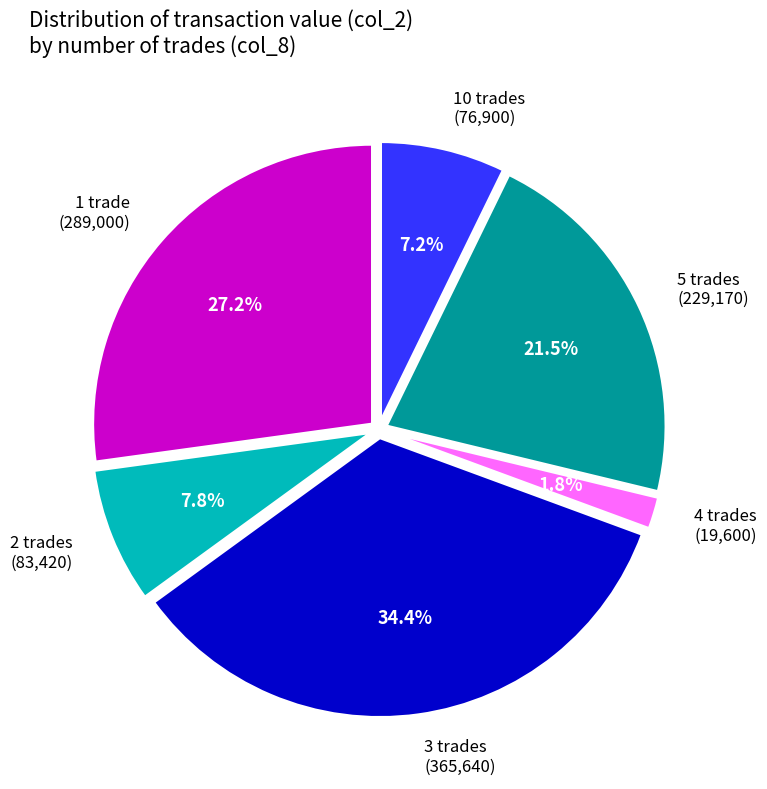

Rank the categories by value from highest to lowest.

3 trades, 1 trade, 5 trades (229,170), 2 trades, 10 trades (76,900), 4 trades (19,600)